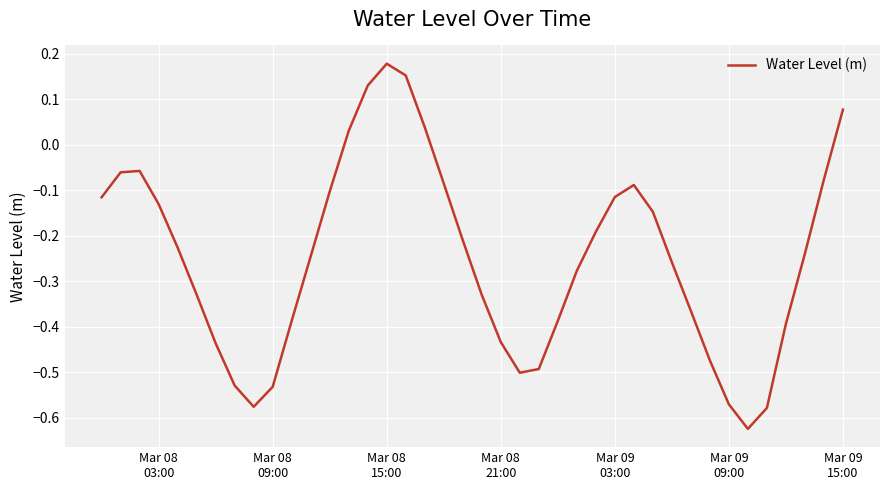

What is the difference between the maximum and minimum values?

0.8